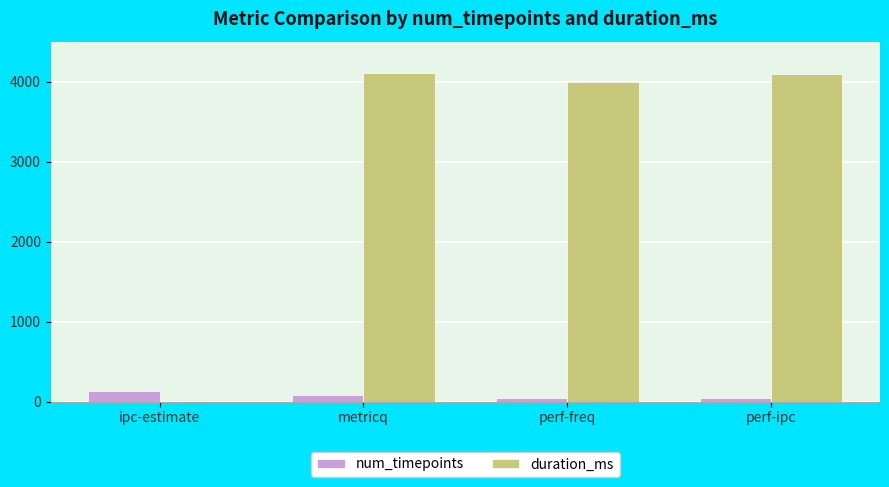

How many series are shown in this chart?

2